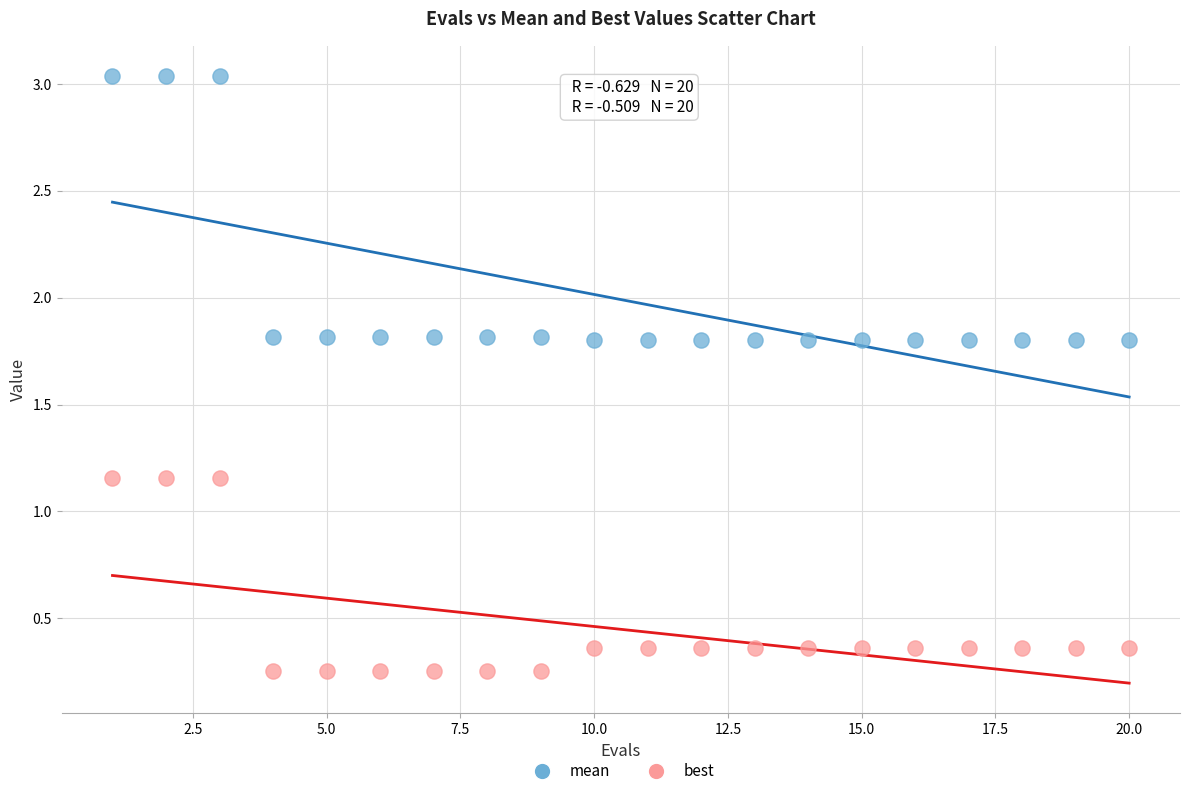

What are all the series names shown in the legend?

mean, best